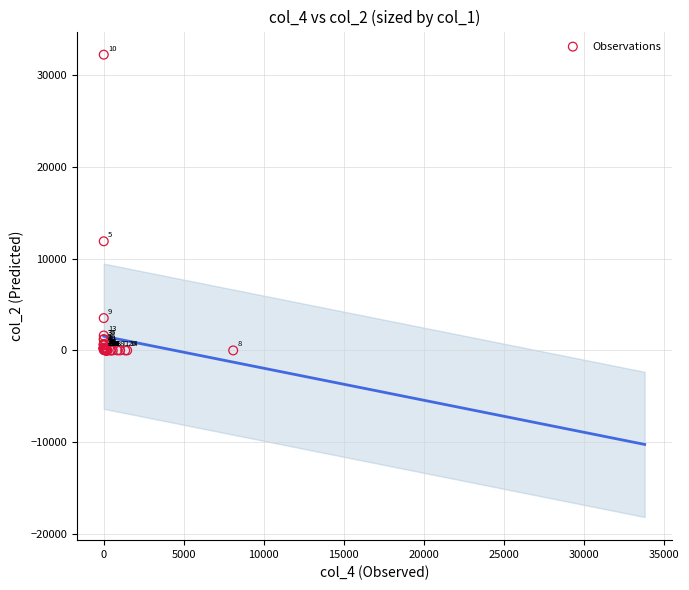

What Y value in the scatter plot is closest to 16090?

11874.3